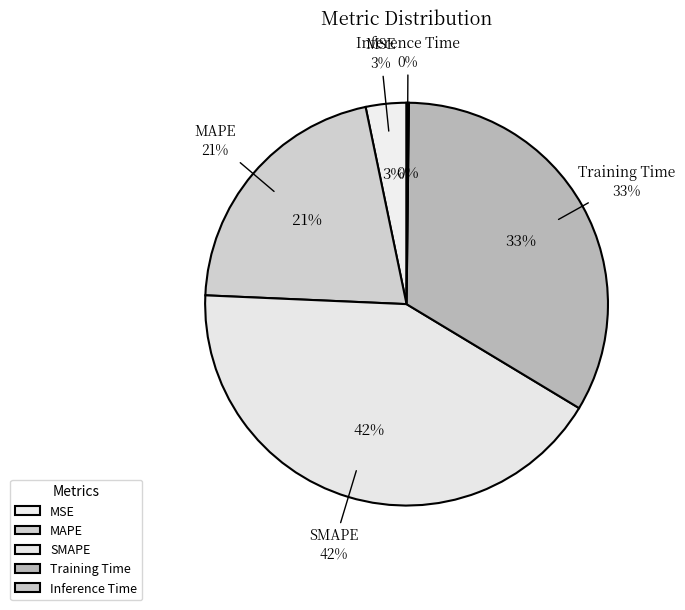

The Training Time slice represents 33% of the pie. True or false?

True